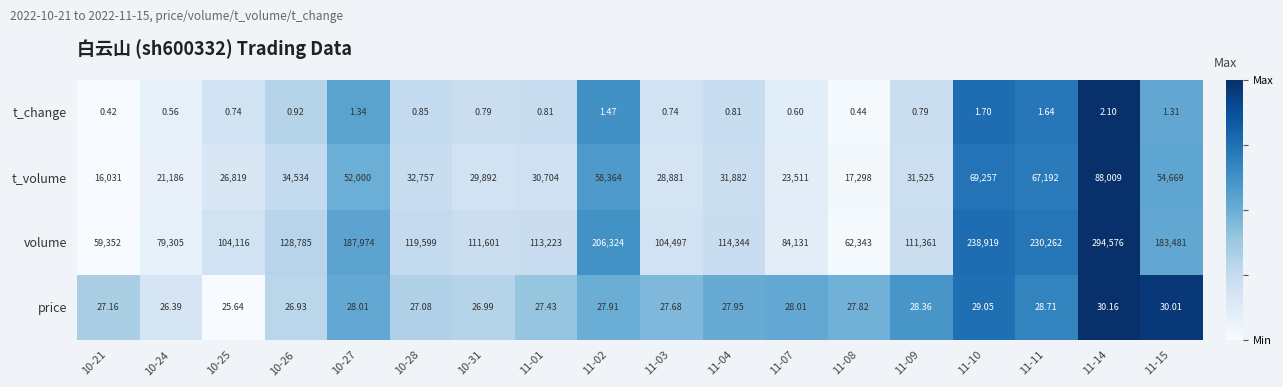

Which series has the largest total across all categories?

volume